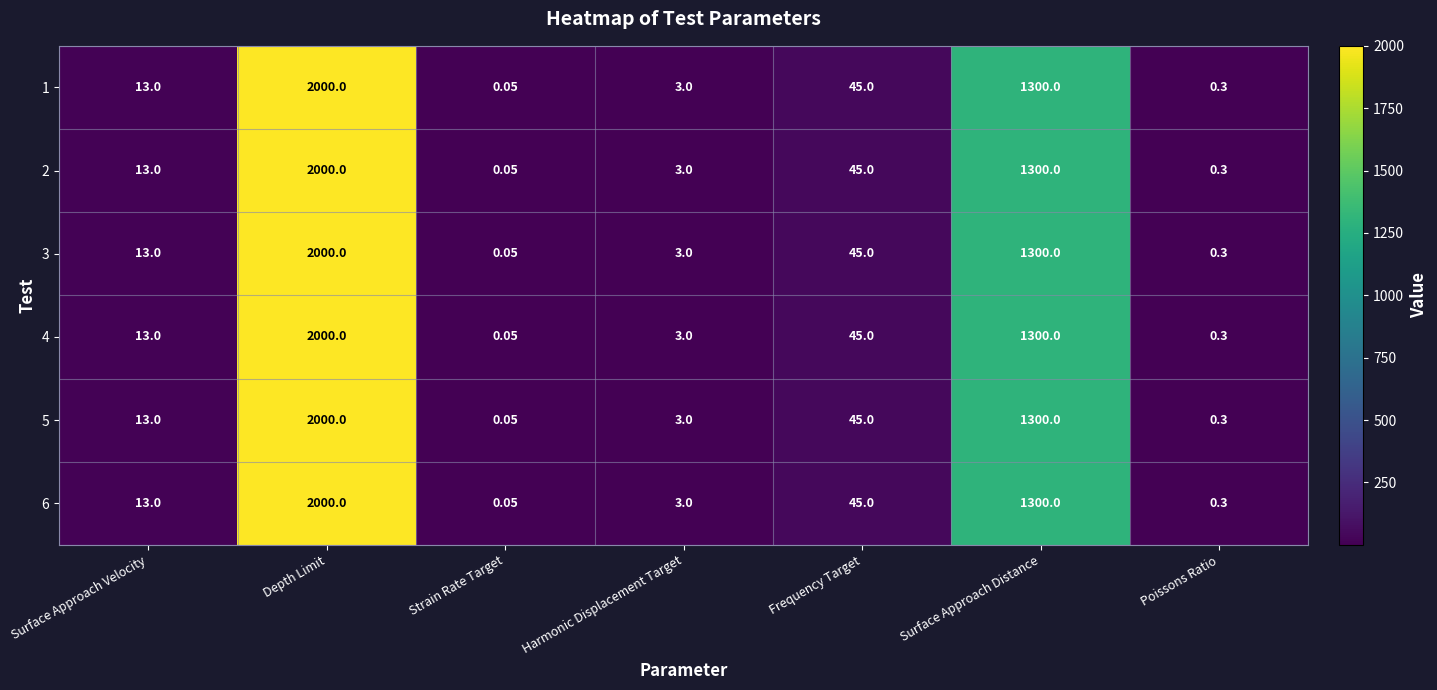

At which category does the chart reach its minimum across all series?

Strain Rate Target